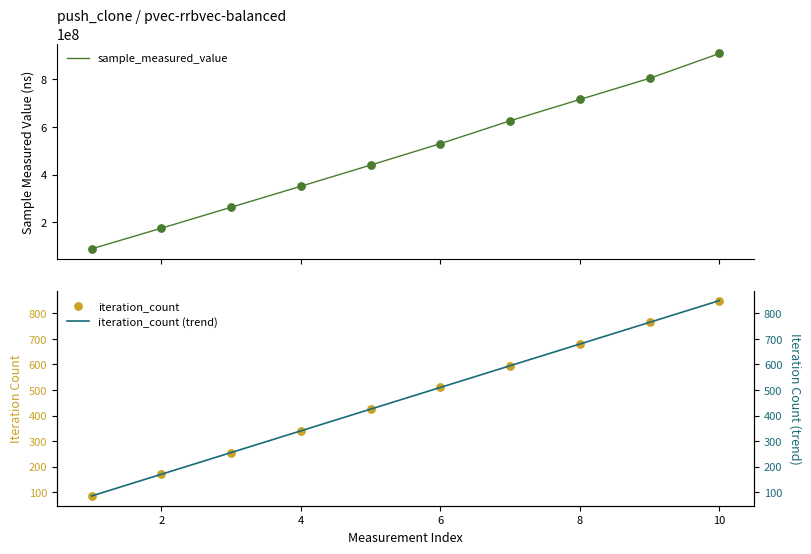

Which series has the widest spread of Y values?

sample_measured_value